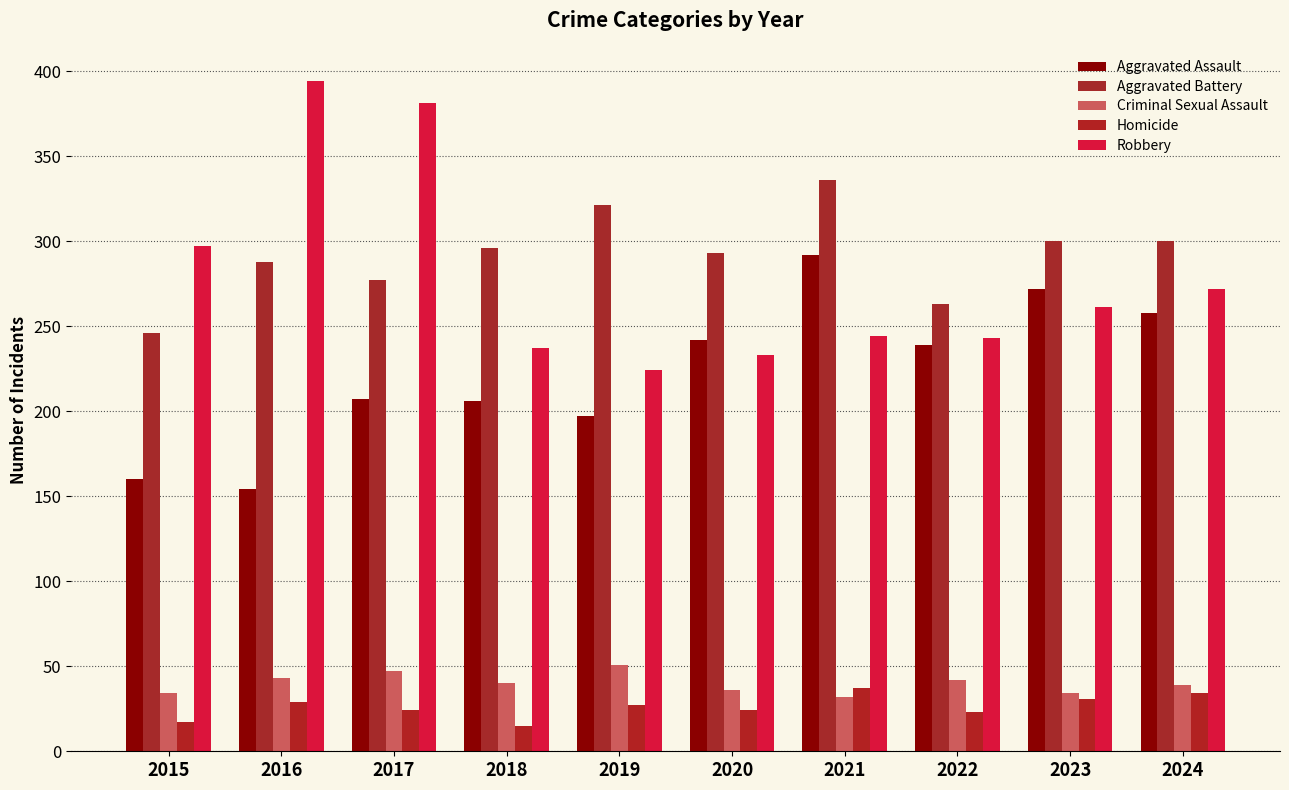

At which label does Criminal Sexual Assault reach its minimum?

2021